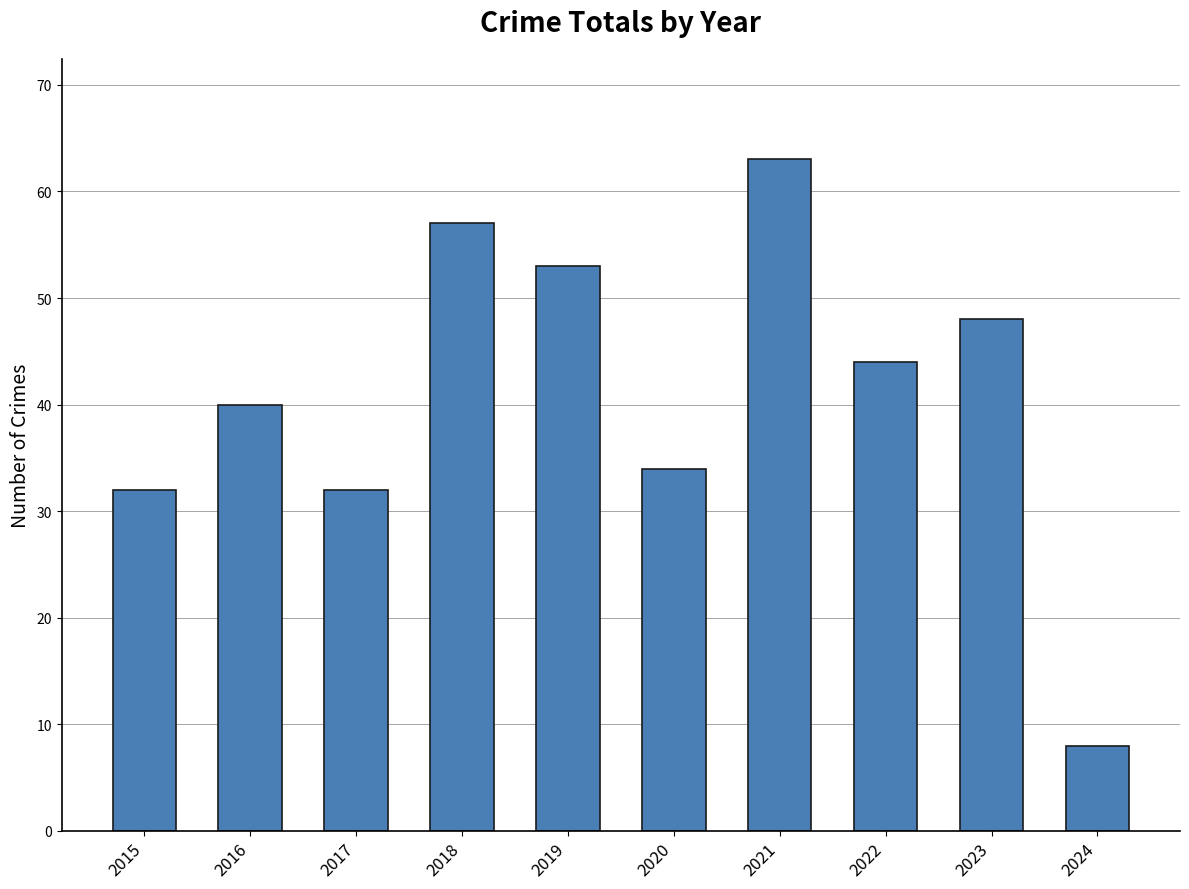

What is the minimum value shown in the chart?

8